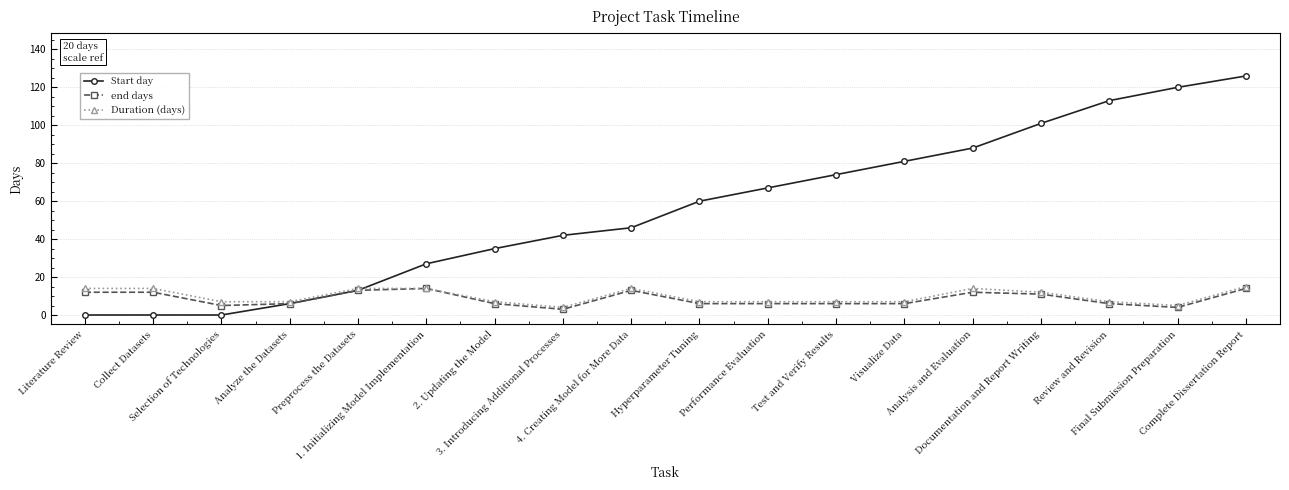

Reading right to left, transcribe all the data shown in this chart.

Start day: 126	120	113	101	88	81	74	67	60	46	42	35	27	13	6	0	0	0
end days: 14	4	6	11	12	6	6	6	6	13	3	6	14	13	6	5	12	12
Duration (days): 15	5	7	12	14	7	7	7	7	14	4	7	14	14	7	7	14	14